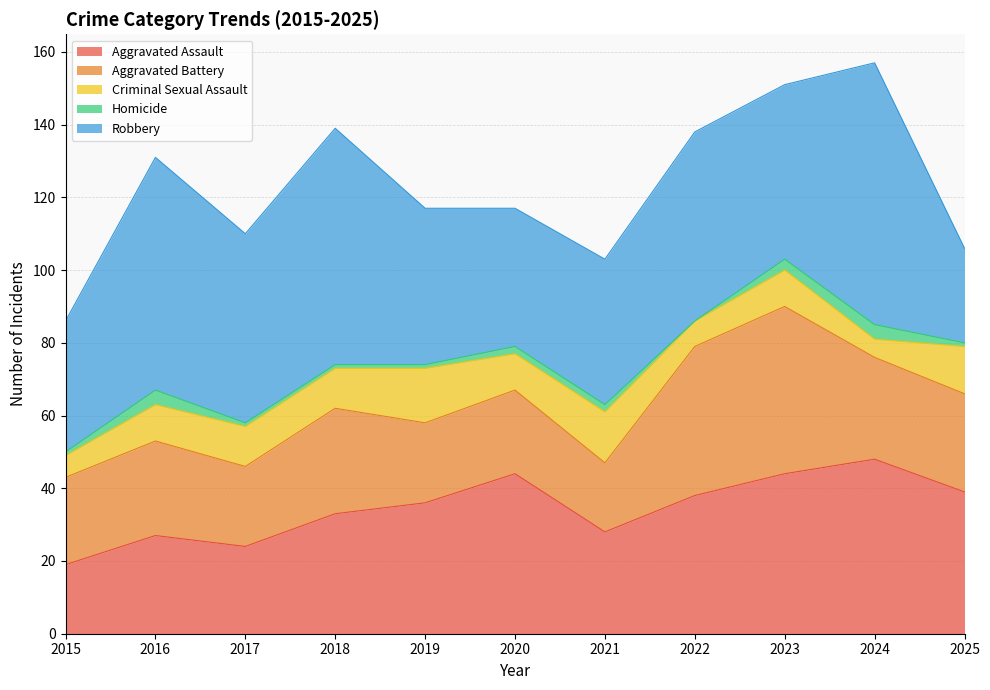

True or false: Aggravated Assault and Homicide cross at least once.

False